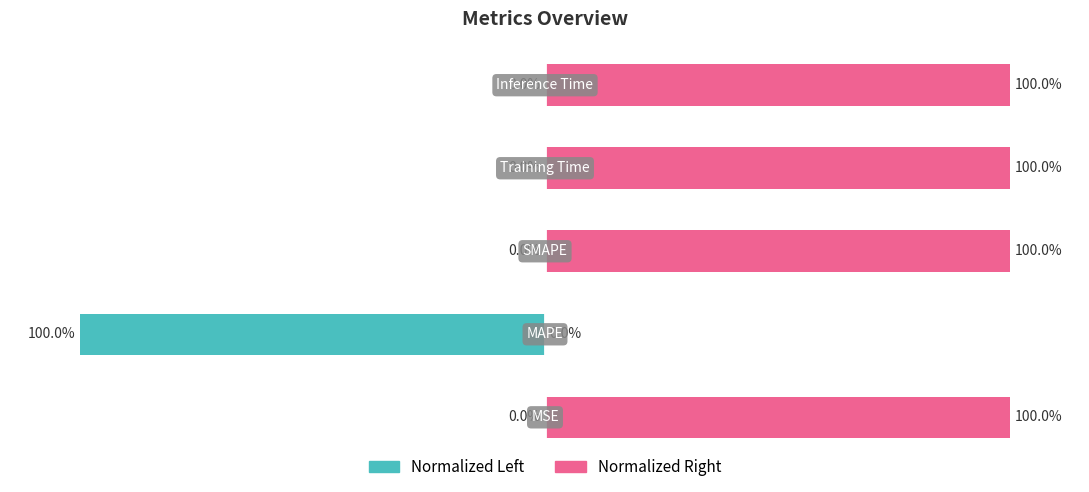

Which series has the widest spread of values?

col_1 (normalized left)